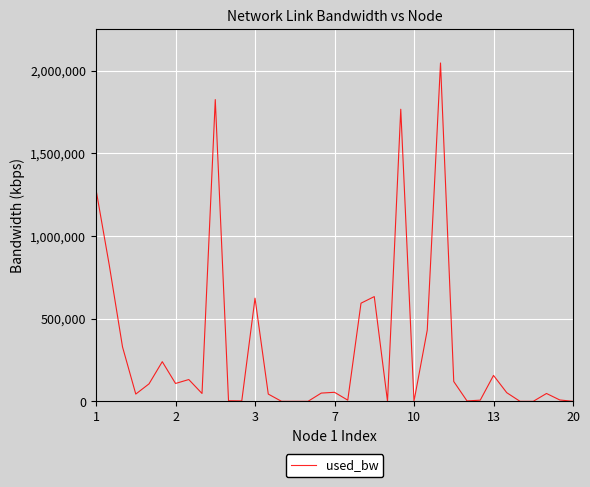

What is the difference between the maximum and minimum values?

2045514.2